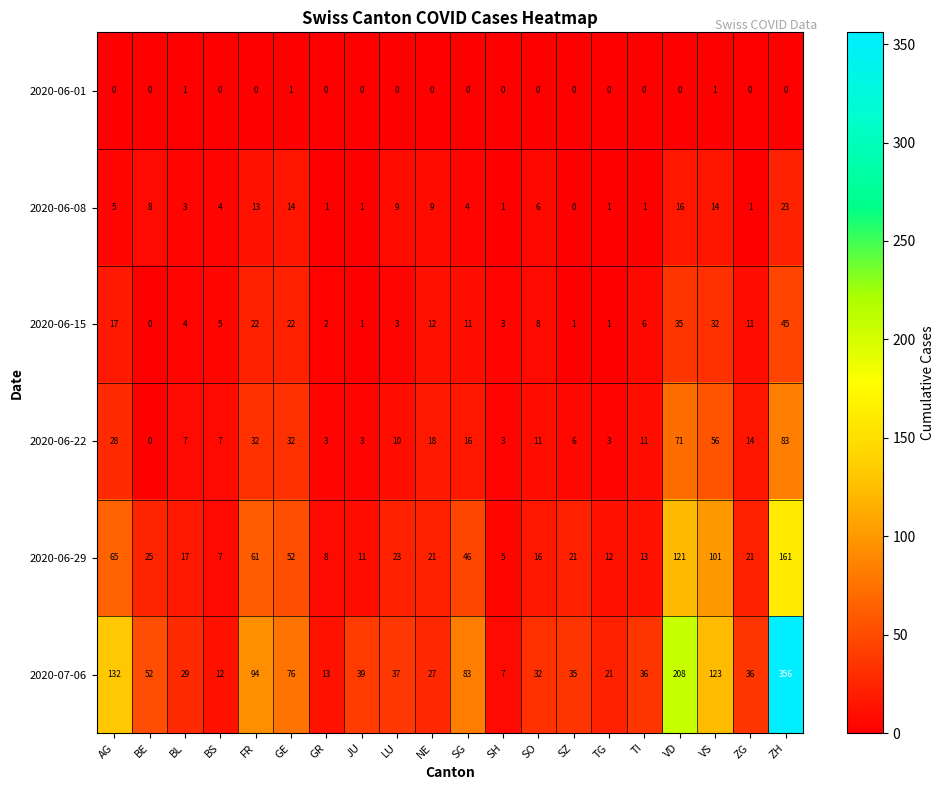

Is it true that 2020-06-29 equals 205 at VD?

False